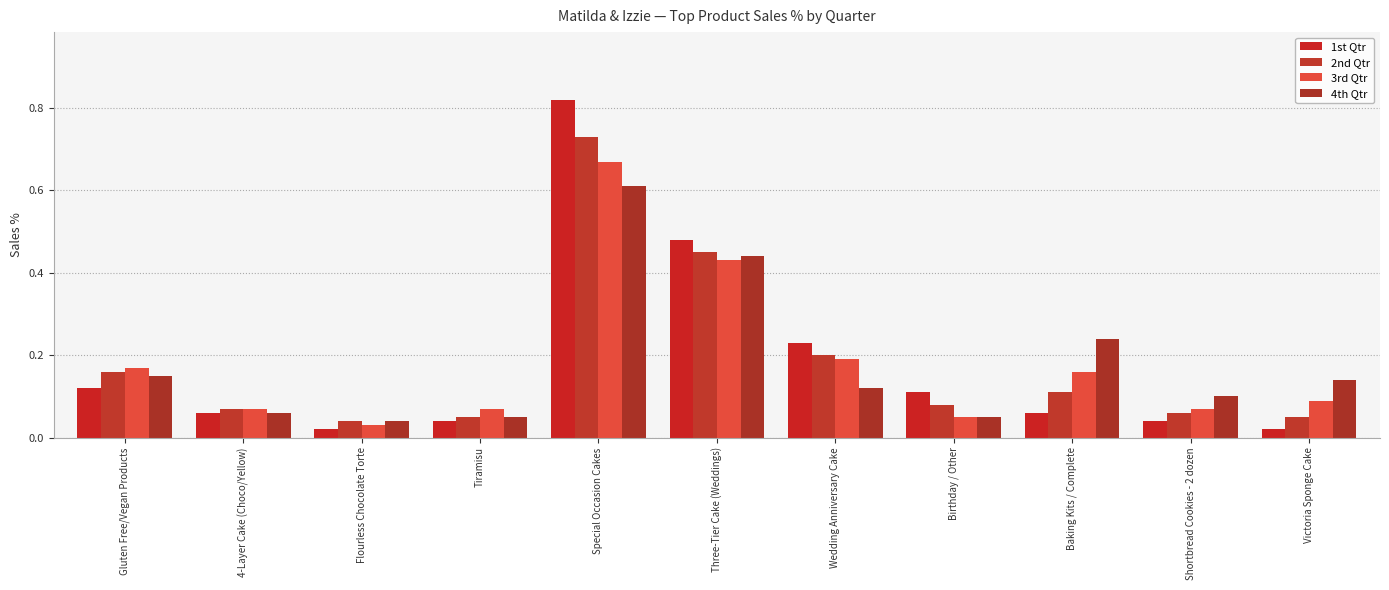

Which series has the widest spread of values?

1st Qtr